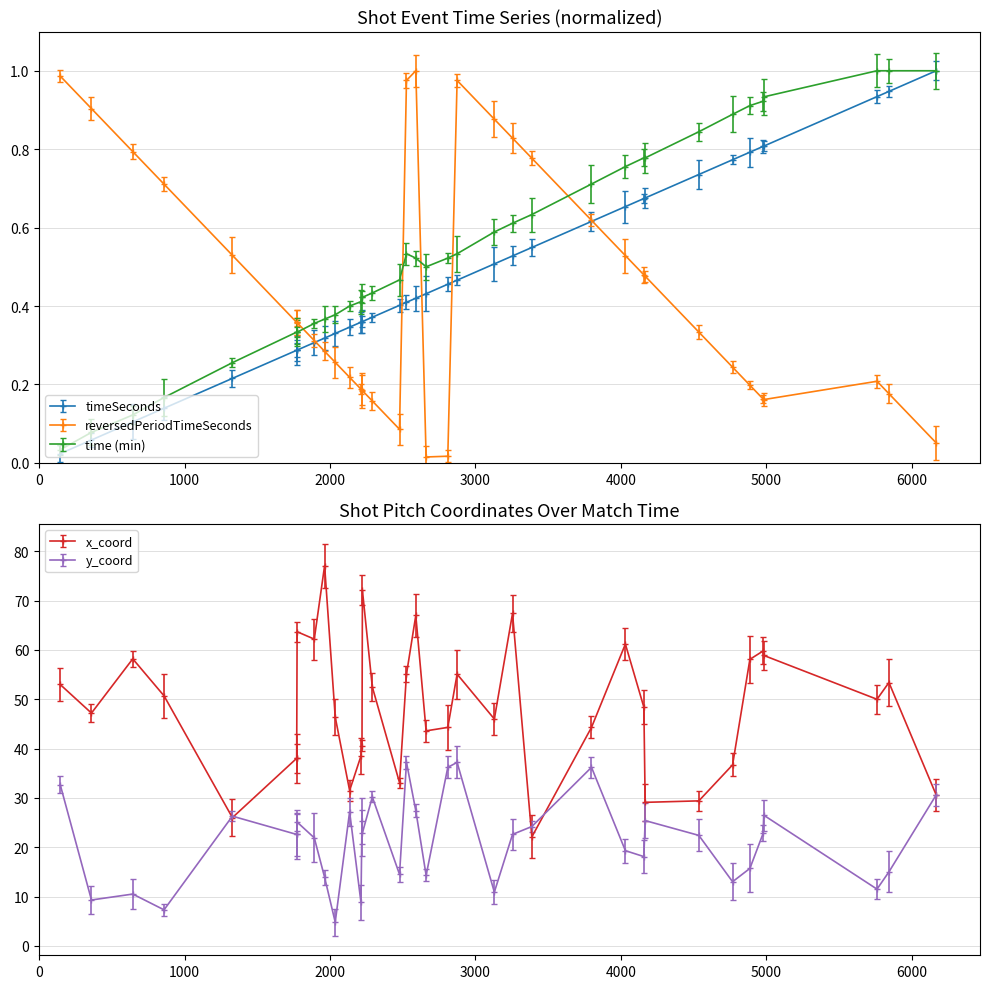

The reversedPeriodTimeSeconds series shows 1.3 at 644. True or false?

False